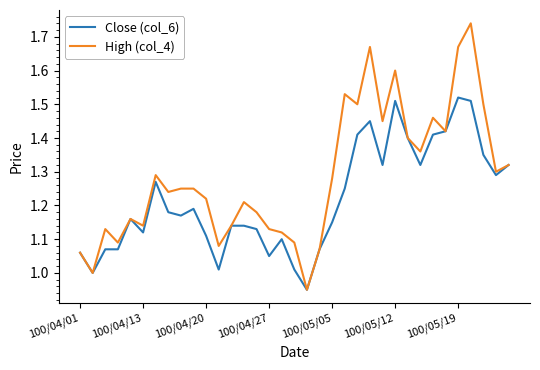

Which series has the widest spread of values?

High (col_4)